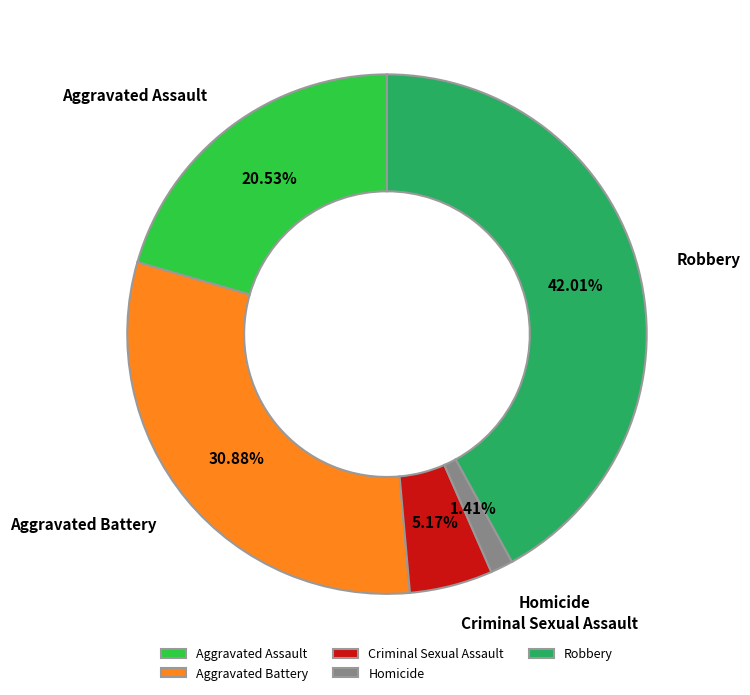

To the nearest percent, what portion does Criminal Sexual Assault represent?

5%